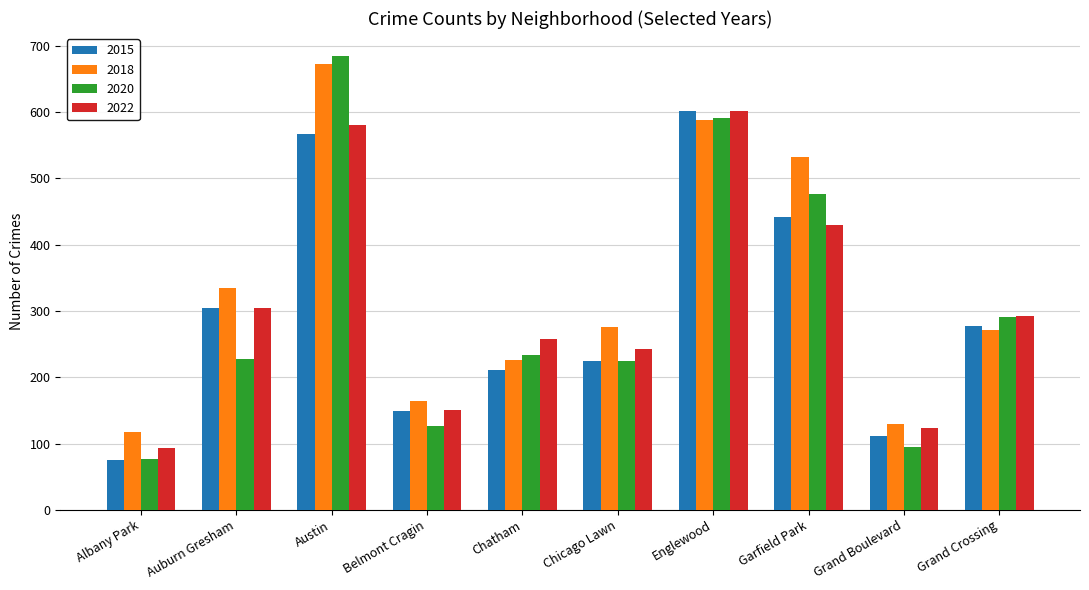

How many series are shown in this chart?

4